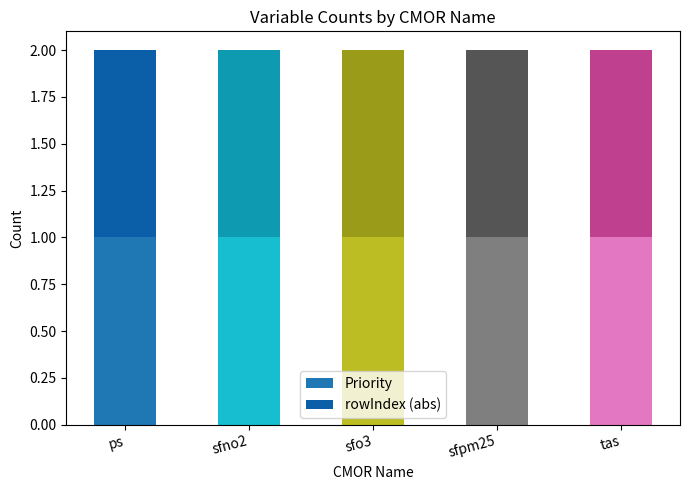

What is the label of the 1st bar from the left?

ps